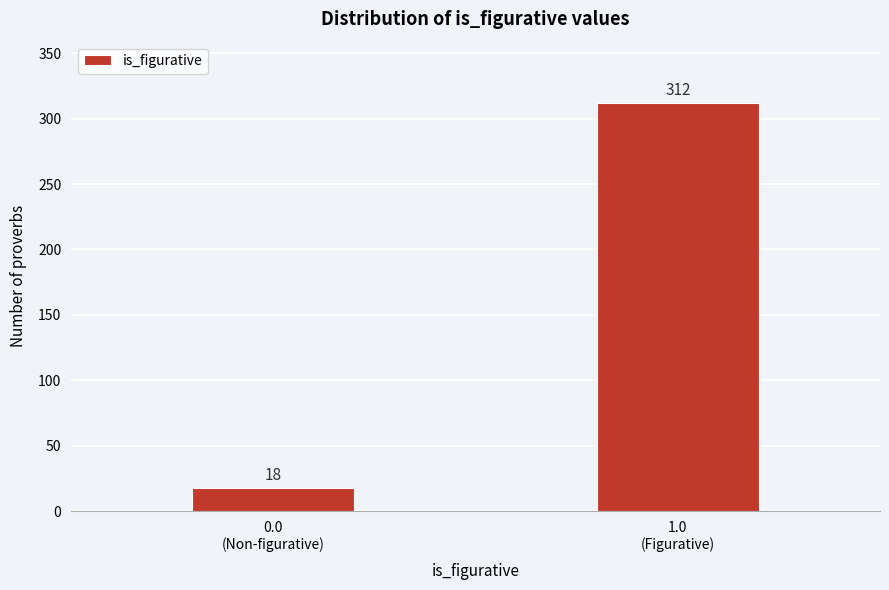

Reading right to left, extract all data points from this chart.

312	18